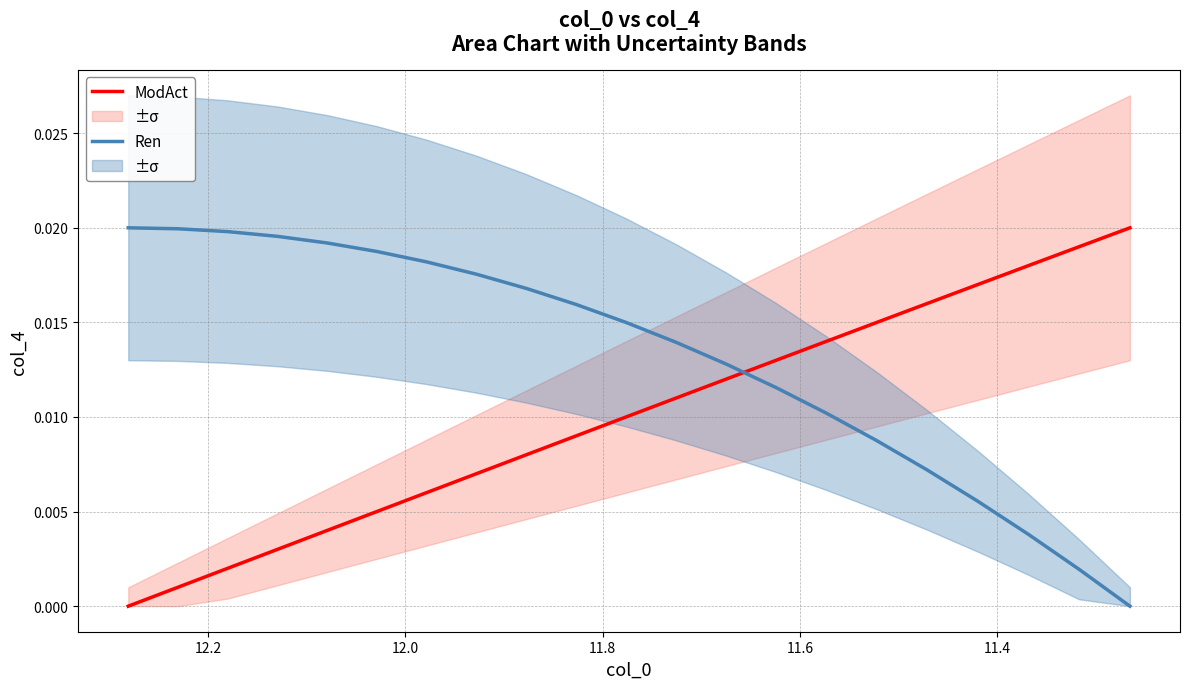

How many intersections are there between ModAct and Ren?

1